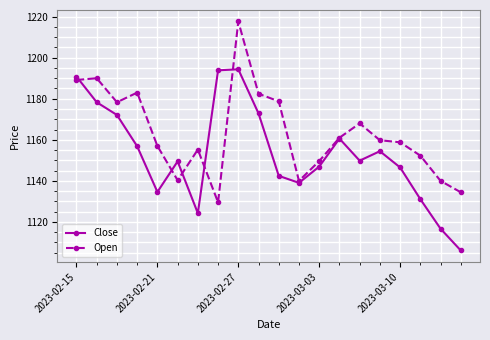

What is the minimum value for Close?

1106.1